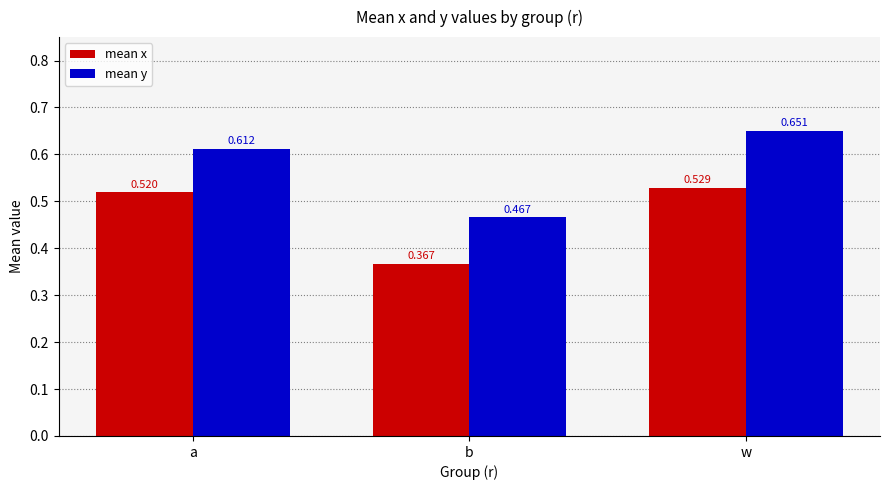

Is it true that mean x equals 0.2 at b?

False